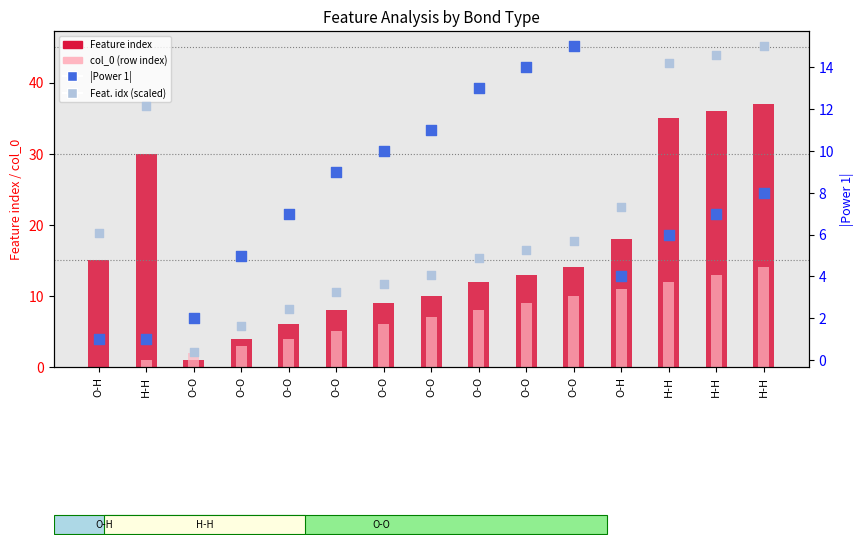

Which series has the largest total across all categories?

Feature index